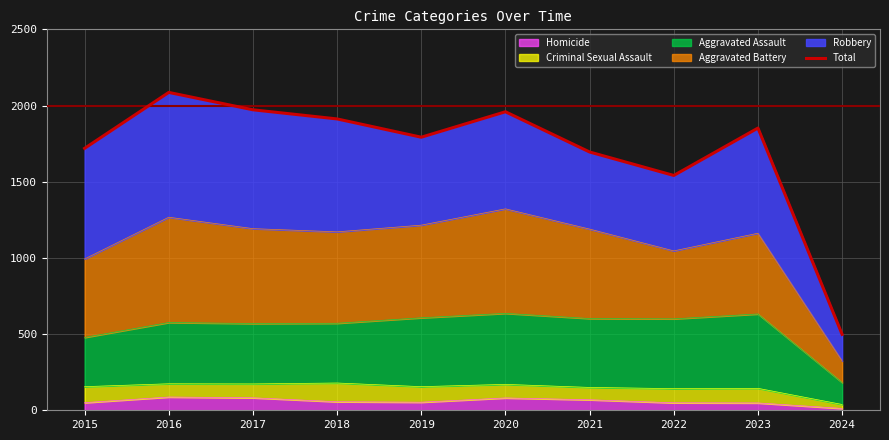

What is the change in value from 2018 to 2019?

-120